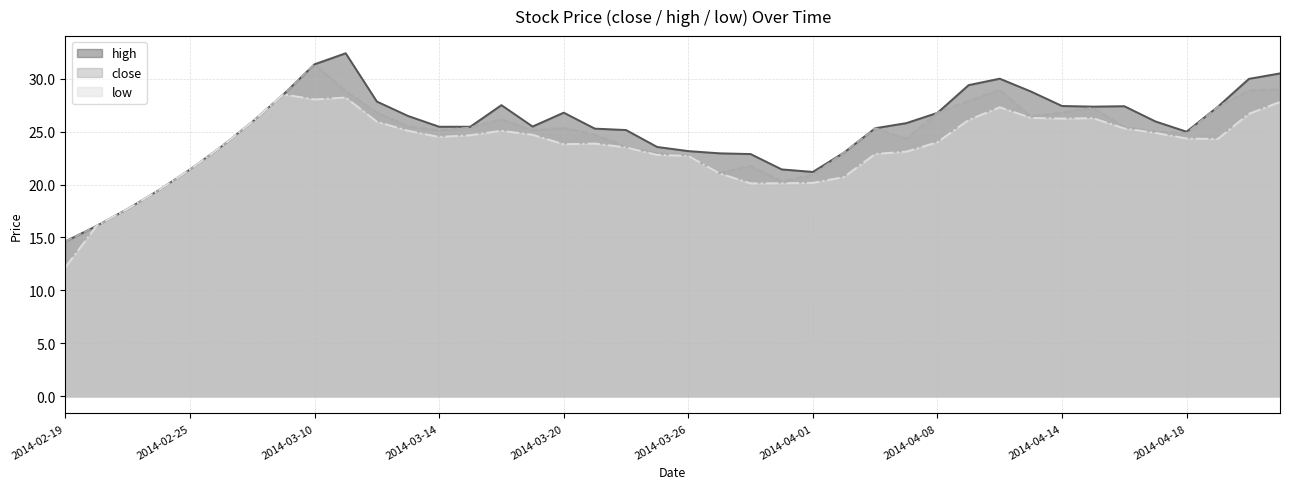

Rank the categories by low value from highest to lowest.

2014-03-05, 2014-03-11, 2014-03-10, 2014-04-23, 2014-04-10, 2014-04-22, 2014-04-11, 2014-04-15, 2014-04-14, 2014-04-09, 2014-03-12, 2014-03-04, 2014-04-16, 2014-03-13, 2014-03-18, 2014-04-17, 2014-03-19, 2014-03-17, 2014-03-14, 2014-04-18, 2014-04-21, 2014-04-08, 2014-03-21, 2014-03-20, 2014-03-03, 2014-03-24, 2014-04-04, 2014-04-03, 2014-03-25, 2014-03-26, 2014-02-25, 2014-03-27, 2014-04-02, 2014-04-01, 2014-03-31, 2014-03-28, 2014-02-24, 2014-02-21, 2014-02-20, 2014-02-19